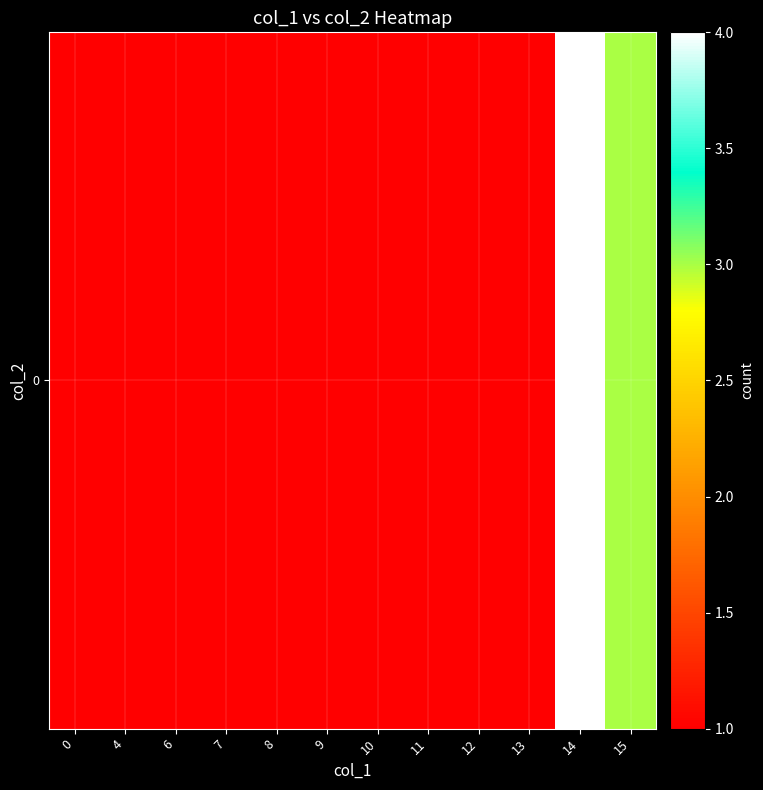

Approximately how many times larger is the value at 12 compared to 14?

0.2